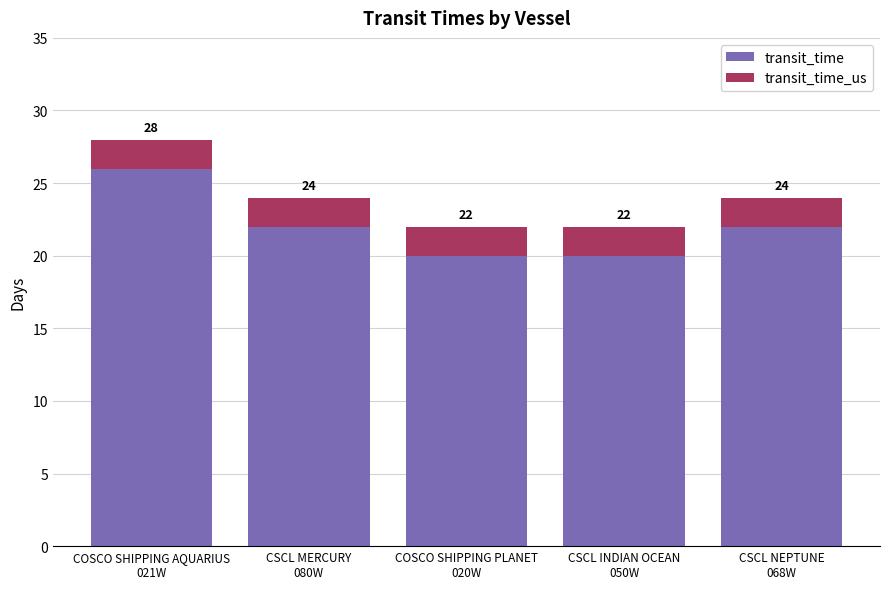

What are all the series names shown in the legend?

transit_time, transit_time_us